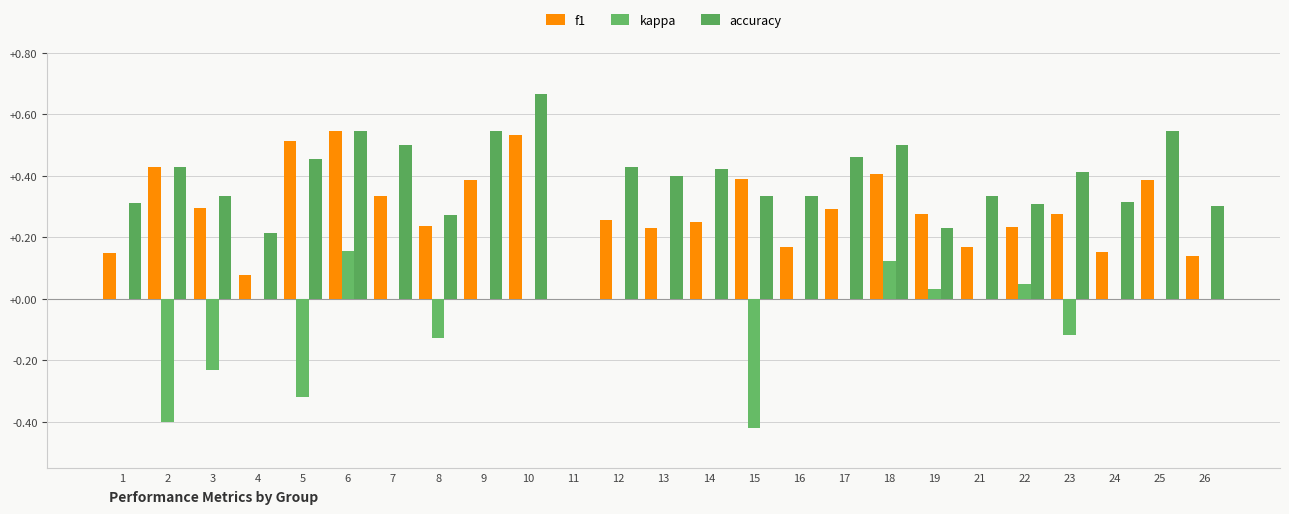

What is the sum of the accuracy values at 21 and 17?

0.8